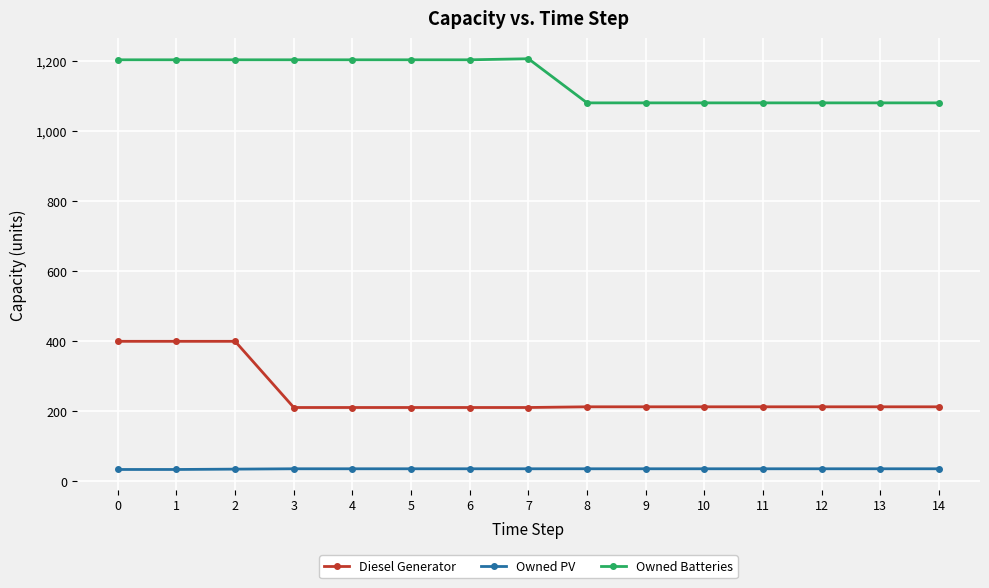

Is this an area chart (filled region under the line)?

No